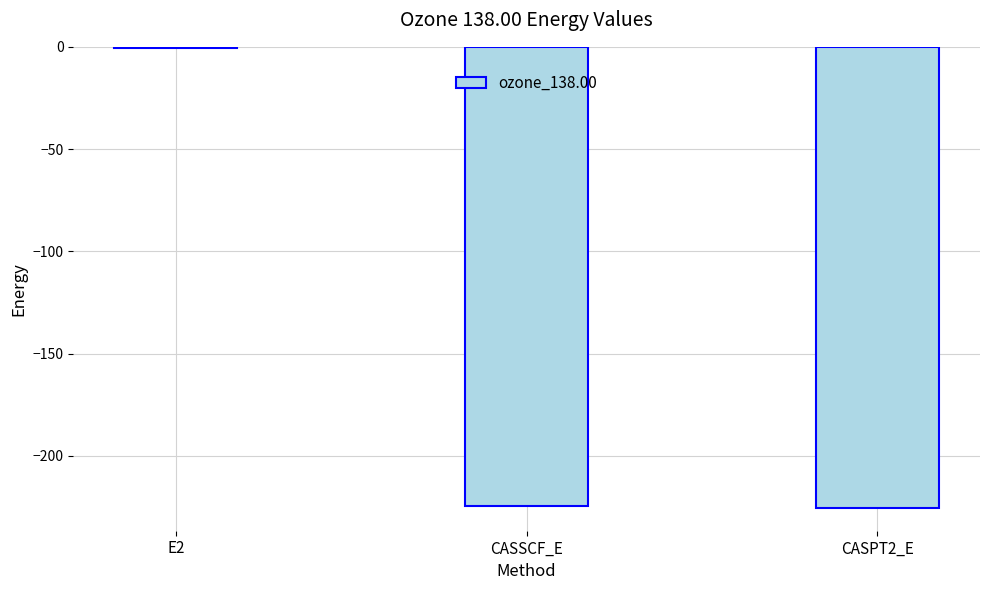

What is the difference between the values at E2 and CASSCF_E?

223.9